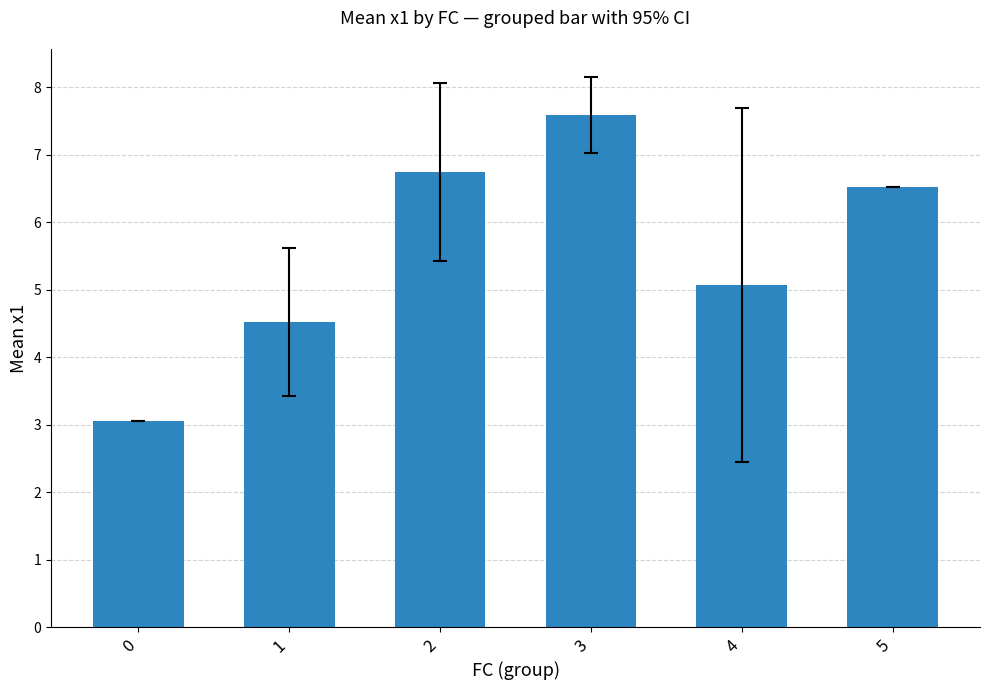

What is the sum of the values at 1 and 3?

12.1